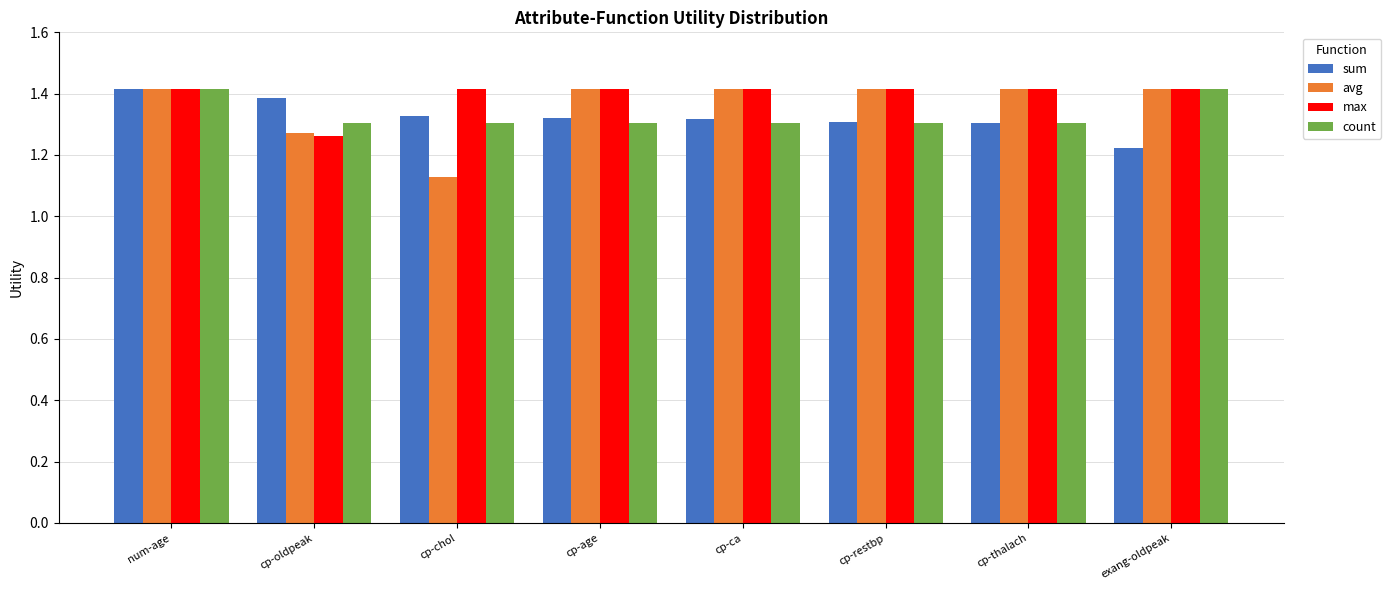

What is the average value of the avg series?

1.4